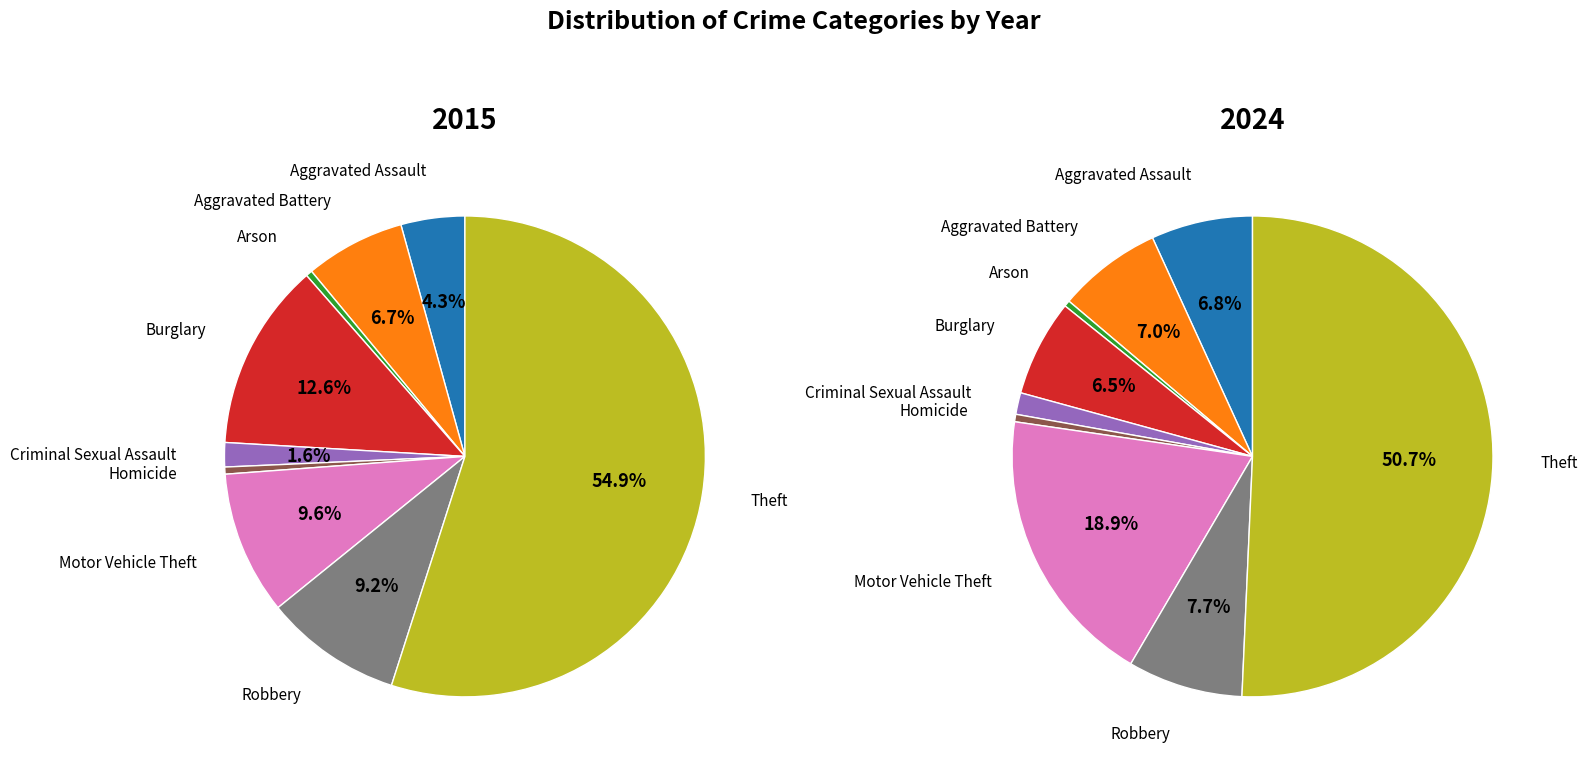

Which category has the smallest portion of the pie?

Arson